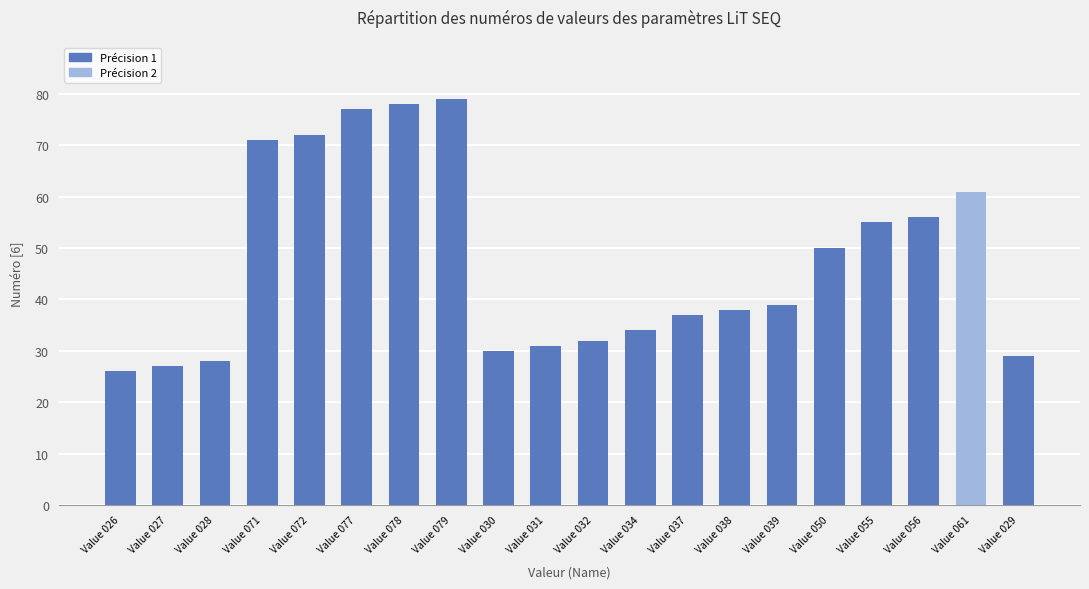

At which category does the chart reach its minimum across all series?

Value 026